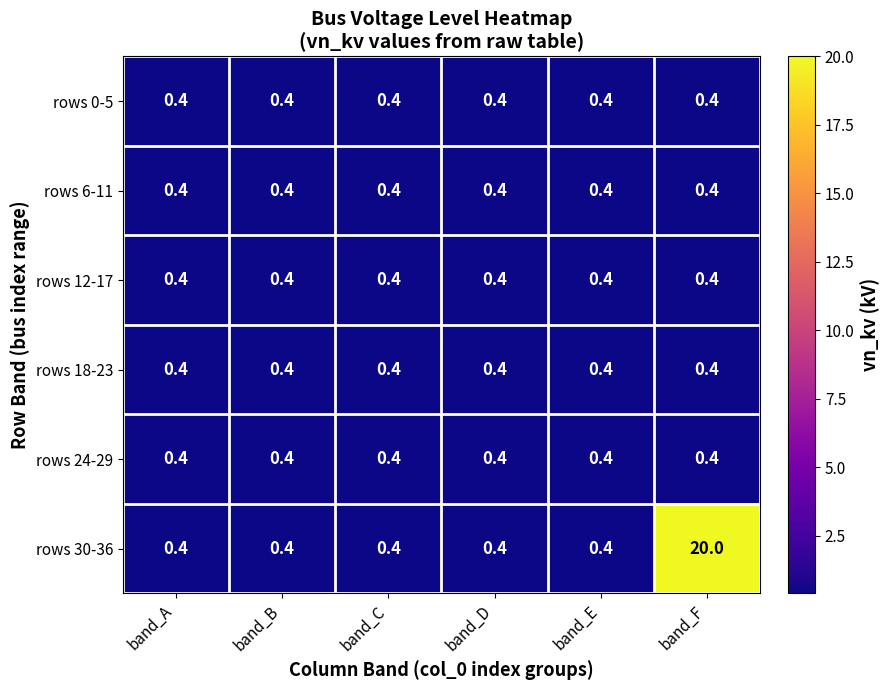

What is the sum of the rows 18-23 values at band_C and band_A?

0.8